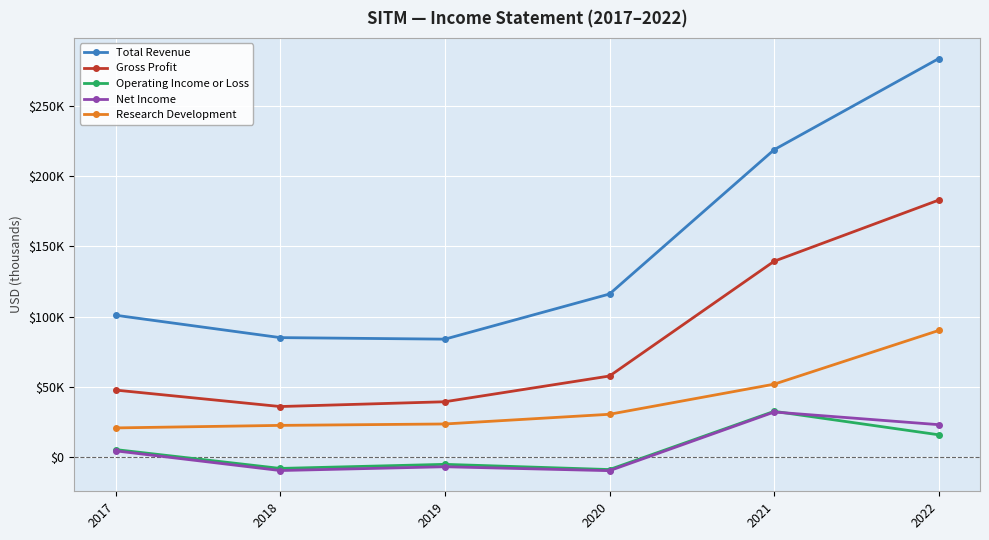

At which label does Total Revenue reach its minimum?

2019